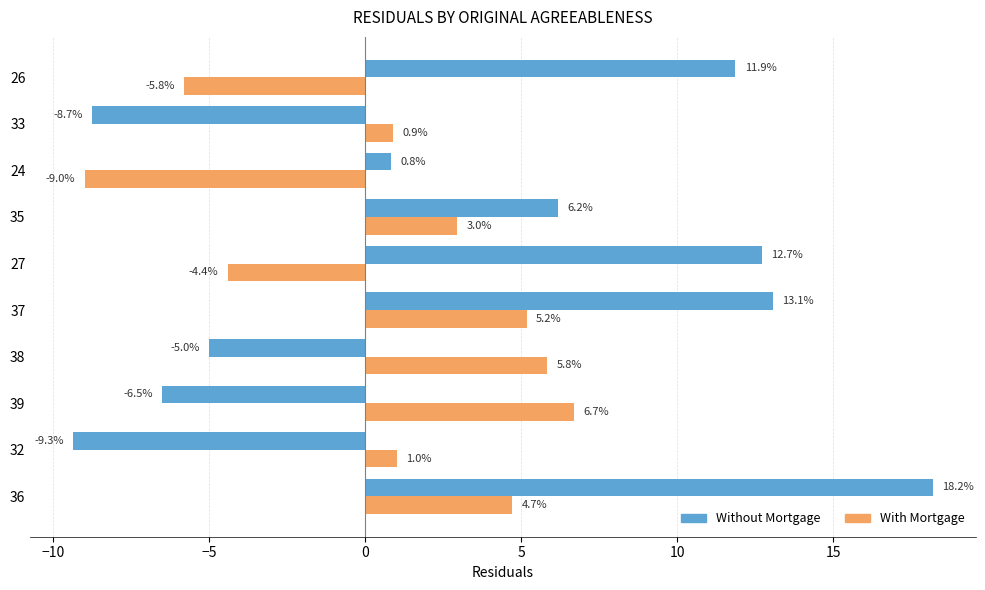

What is the spread (max minus min) of values at 24?

9.8